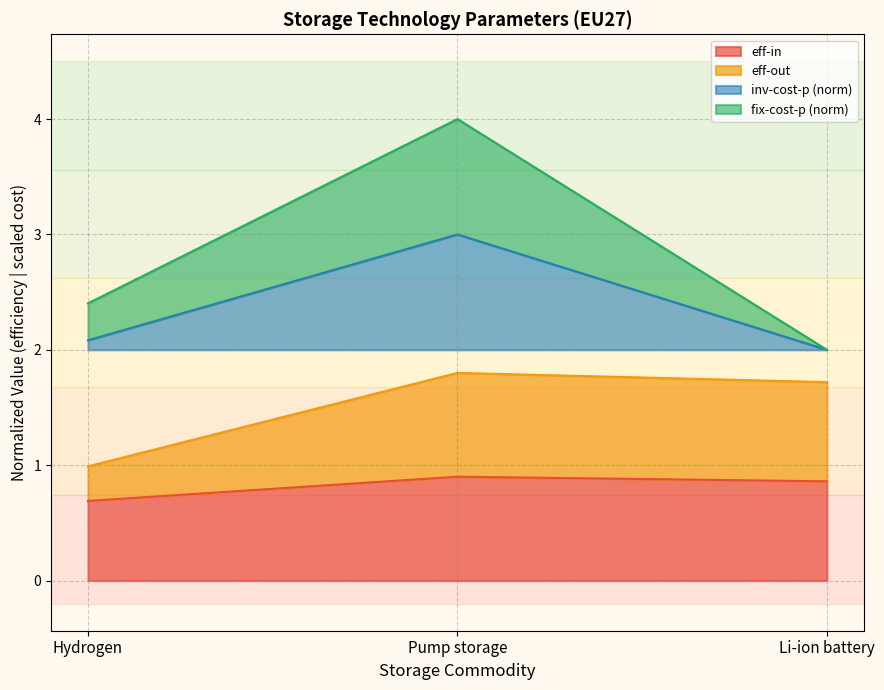

What is the average value of the inv-cost-p series?

2.4